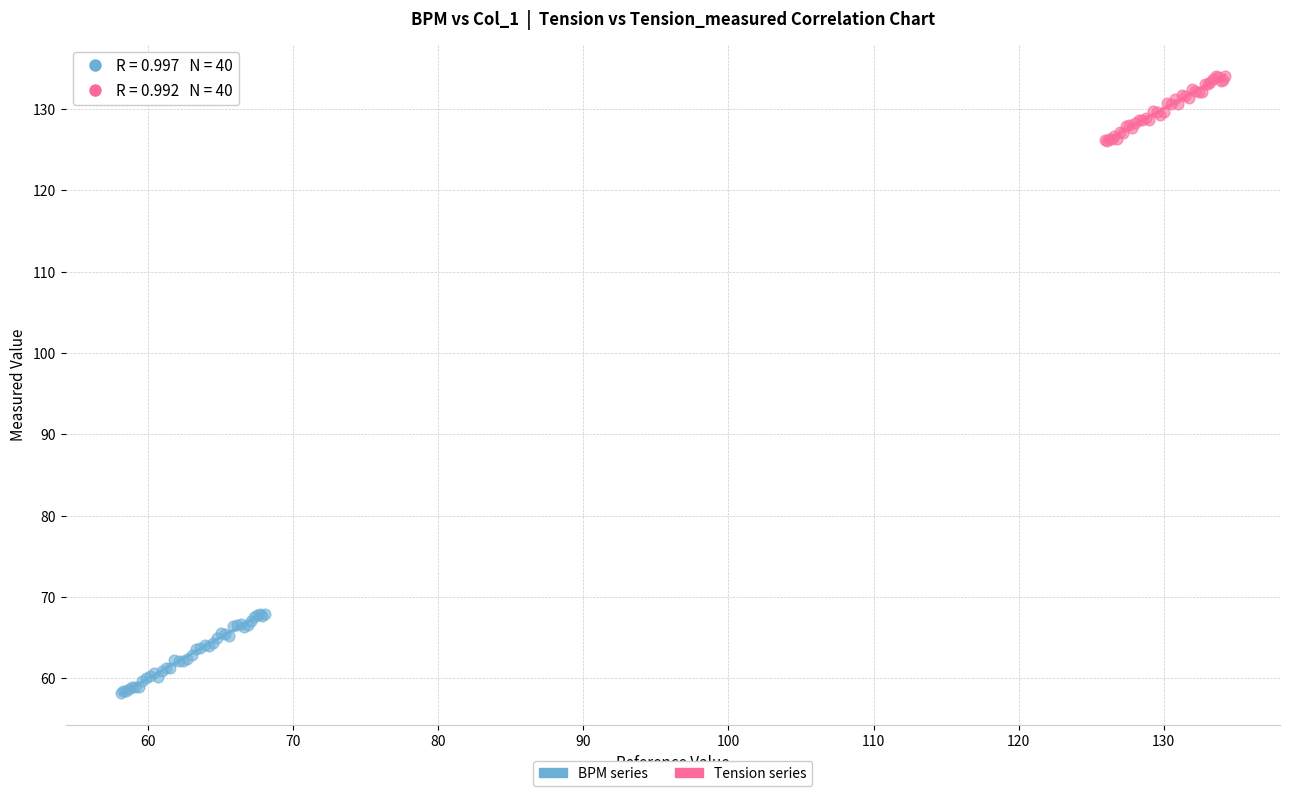

Which series has the widest spread of Y values?

BPM series